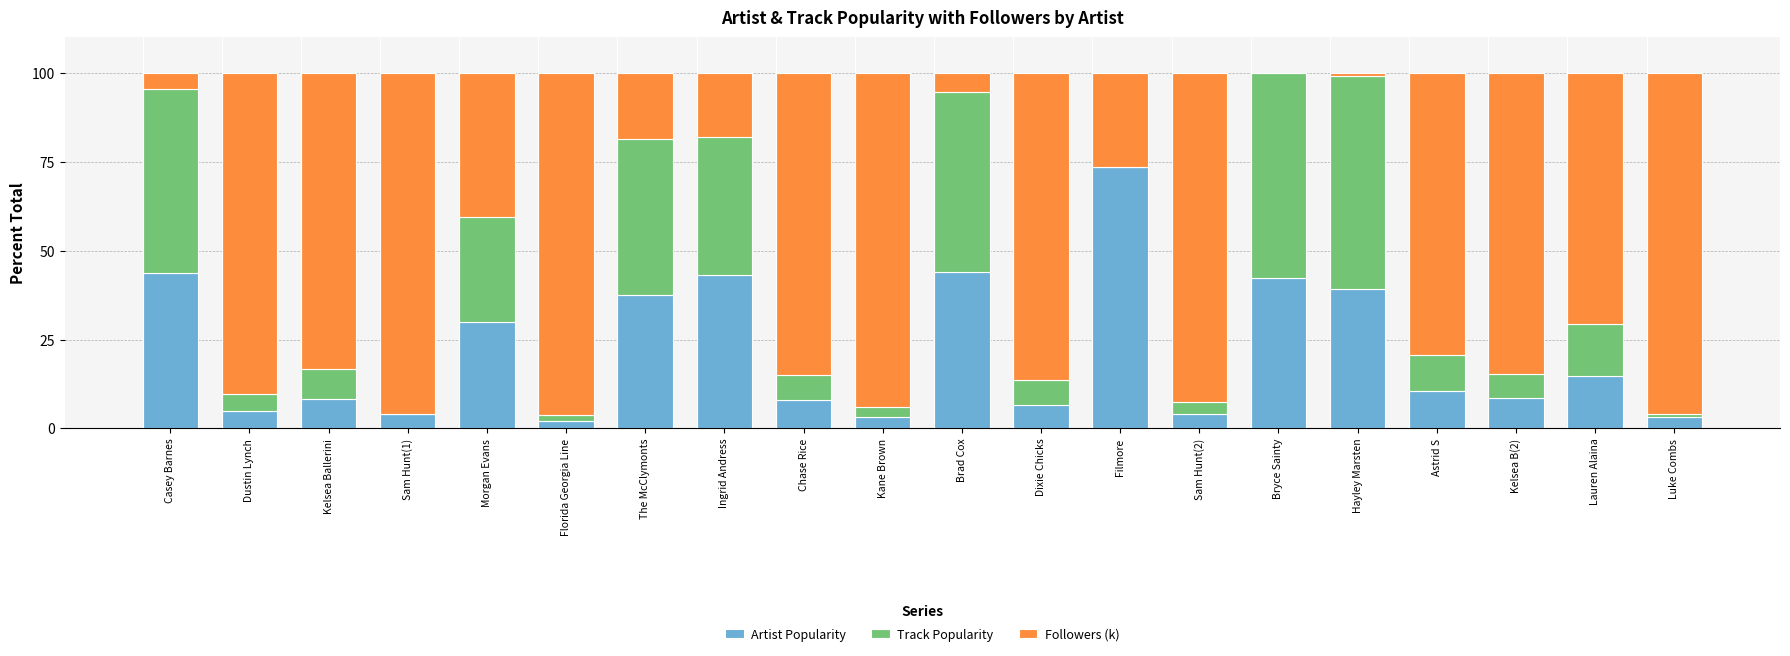

Does the chart contain stacked bars?

Yes